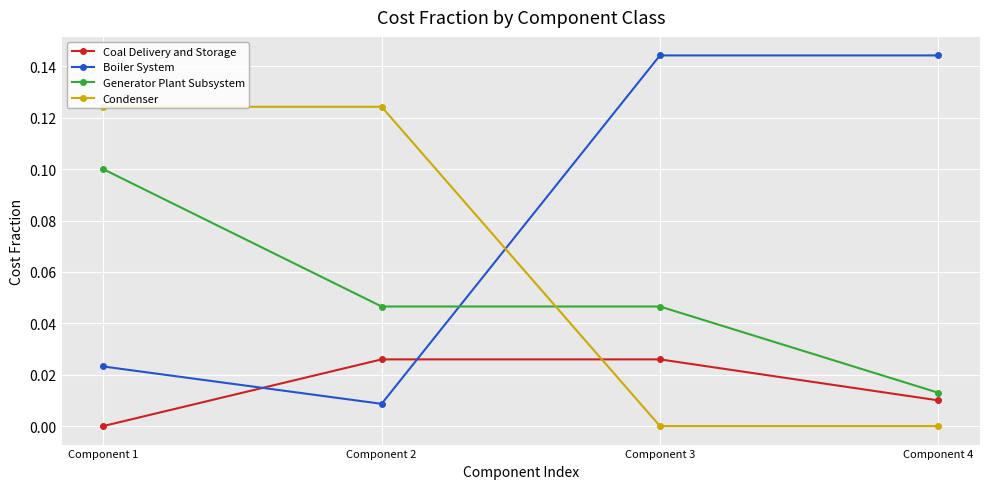

What is the total value across all series at Component 3?

0.2